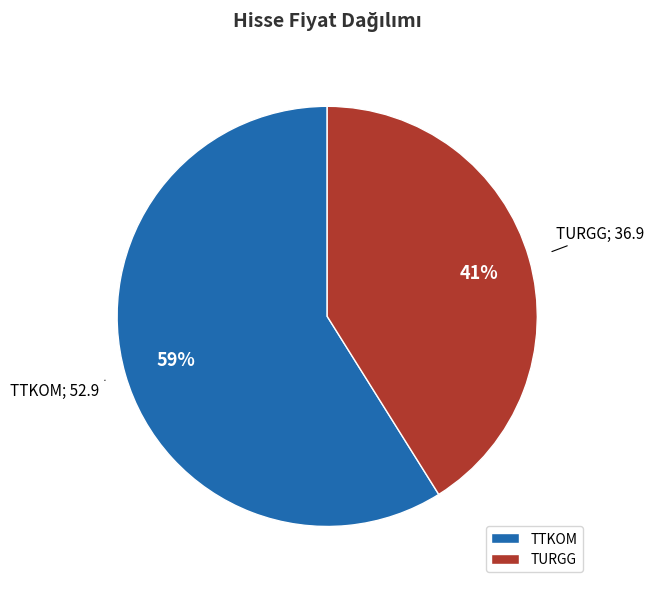

Which has a higher value, TTKOM or TURGG?

TTKOM